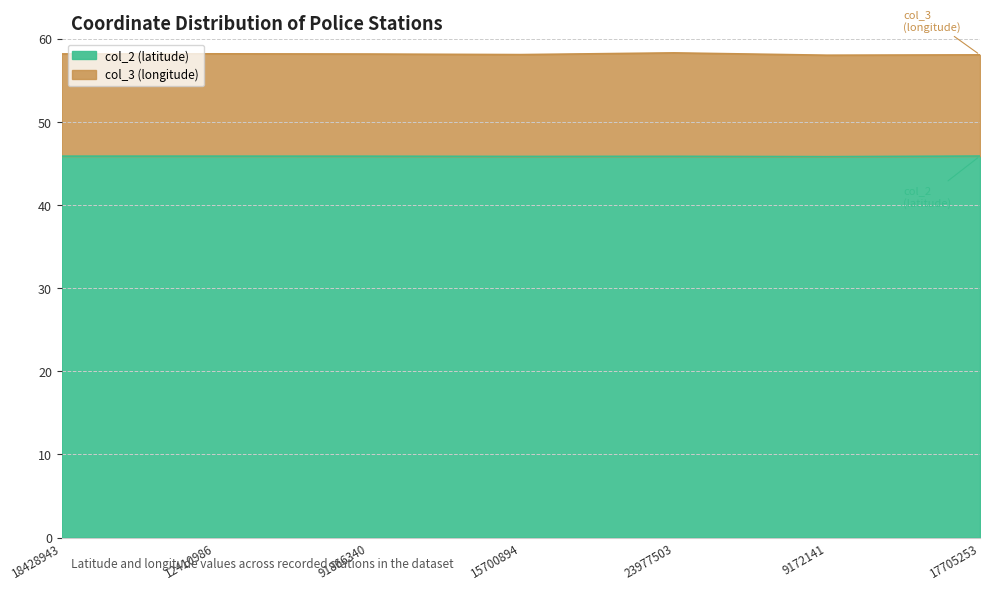

How many interior local peaks (higher than both neighbors) does the data have?

2